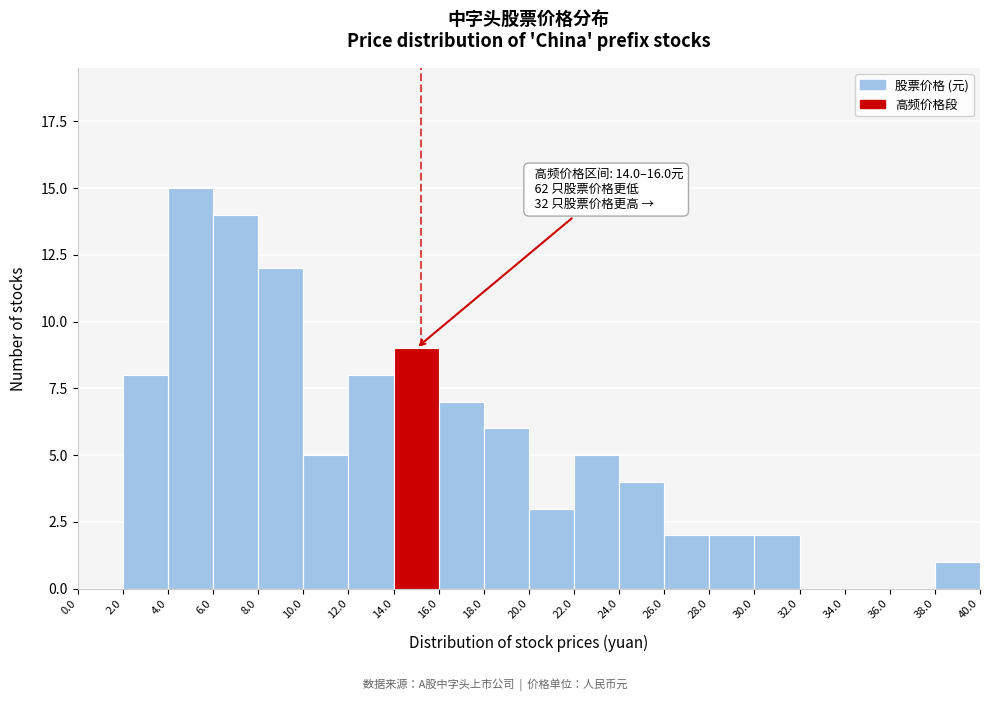

Which range on the x-axis has the tallest bar?

4.0 to 6.0